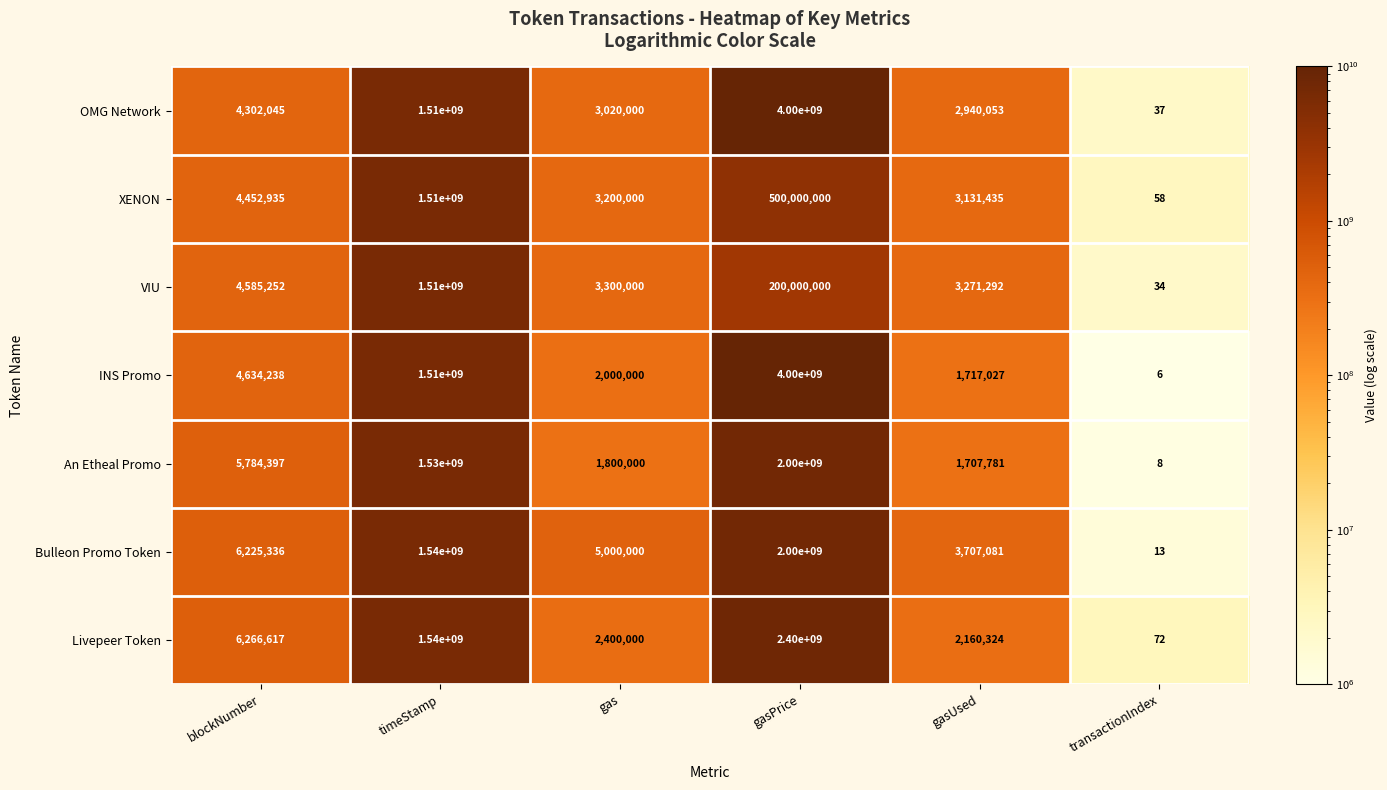

At which label is Livepeer Token closest to 1200000036?

timeStamp